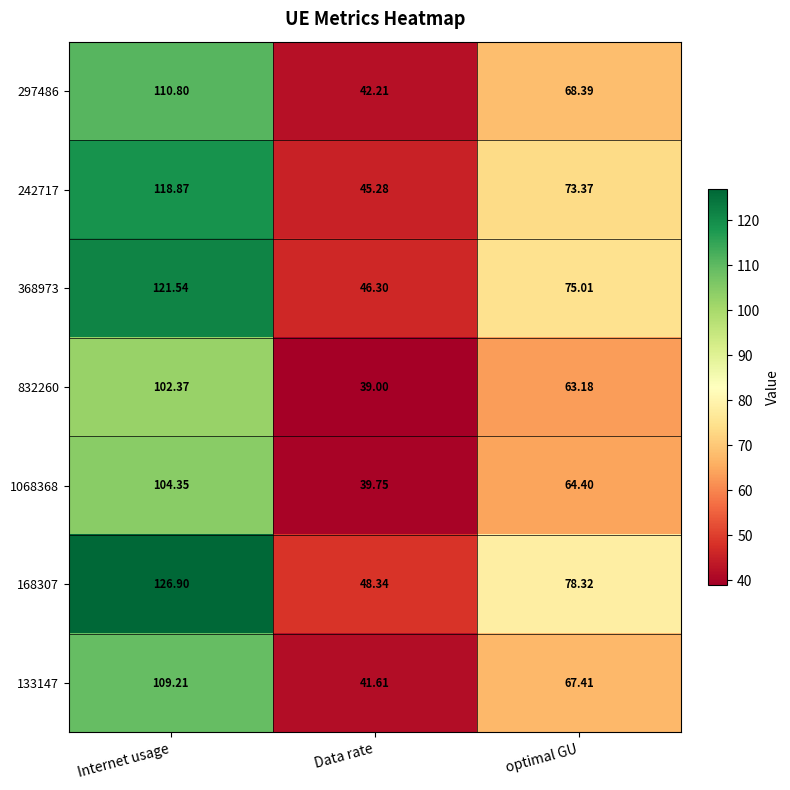

How many series are shown in this chart?

7